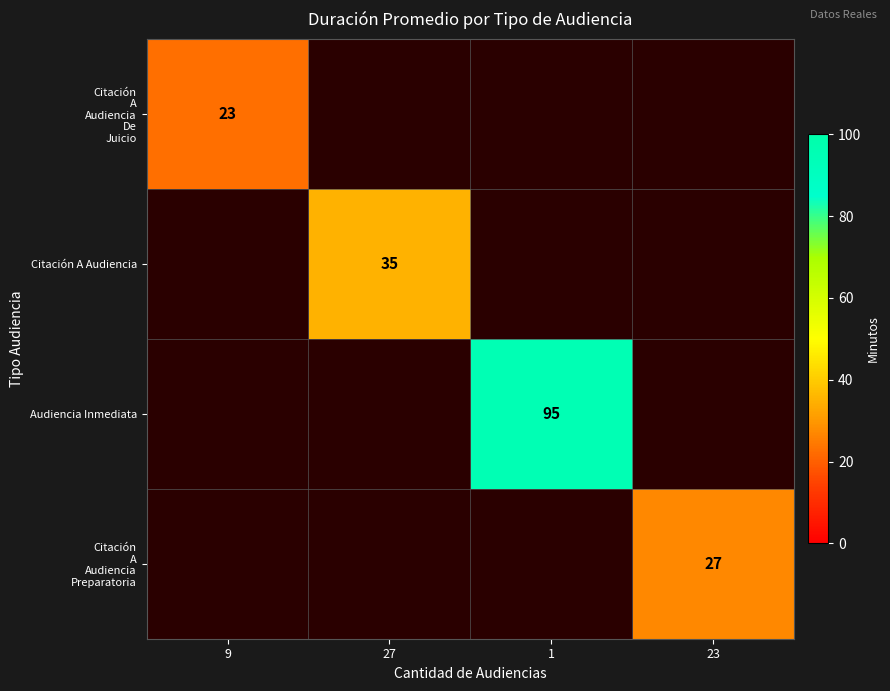

The value of Audiencia Inmediata at 27 is -49. True or false?

False